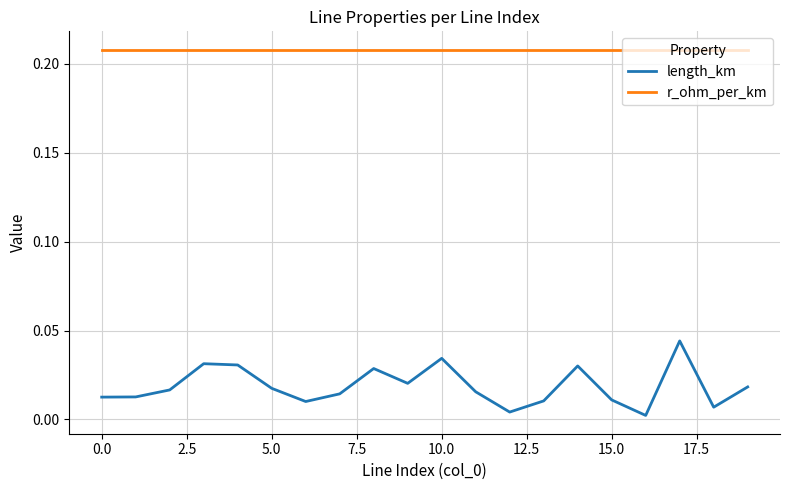

Which series has the largest total across all categories?

r_ohm_per_km